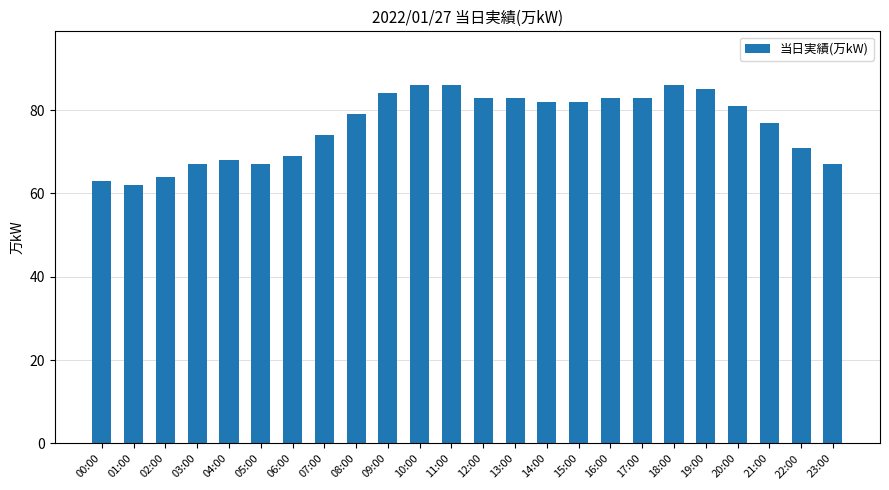

True or false: the data shows 74 at 07:00.

True